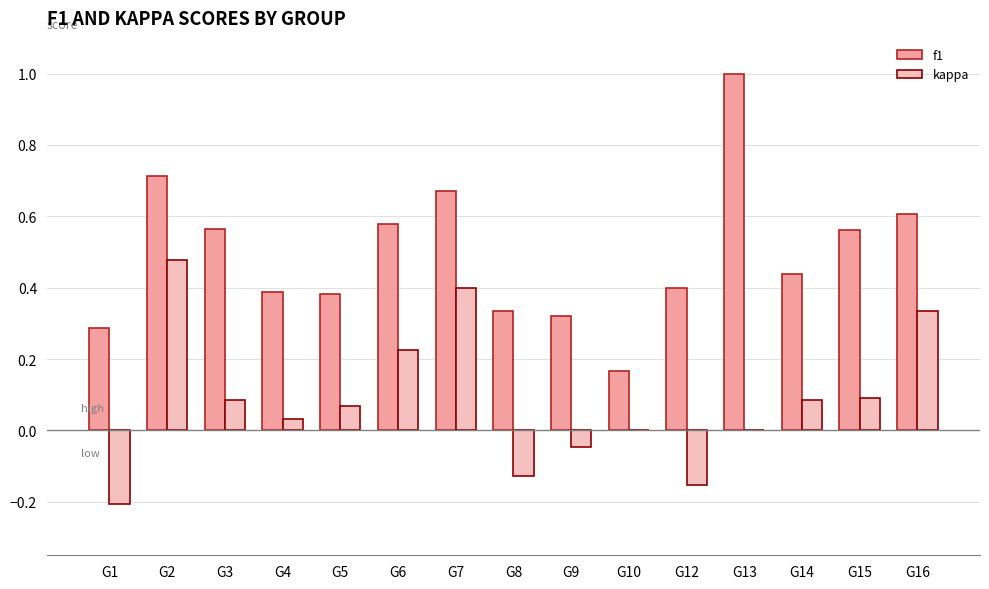

Which series changed the most between G4 and G6?

kappa